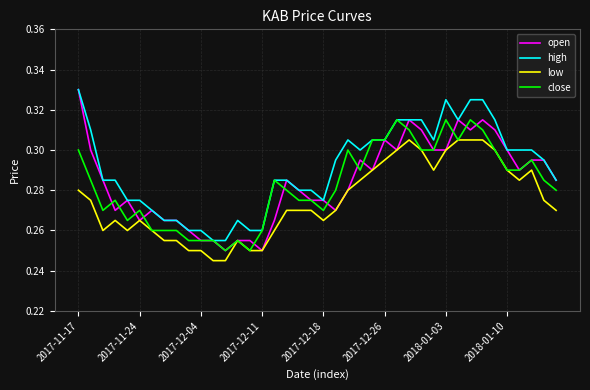

Which series has the largest total across all categories?

high